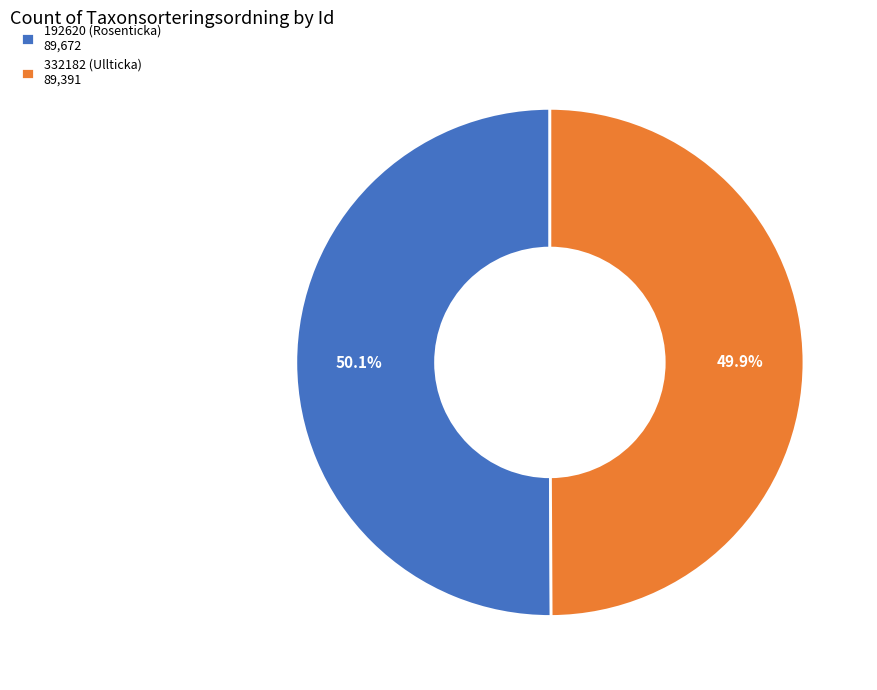

Is there any slice that represents more than half of the pie?

Yes